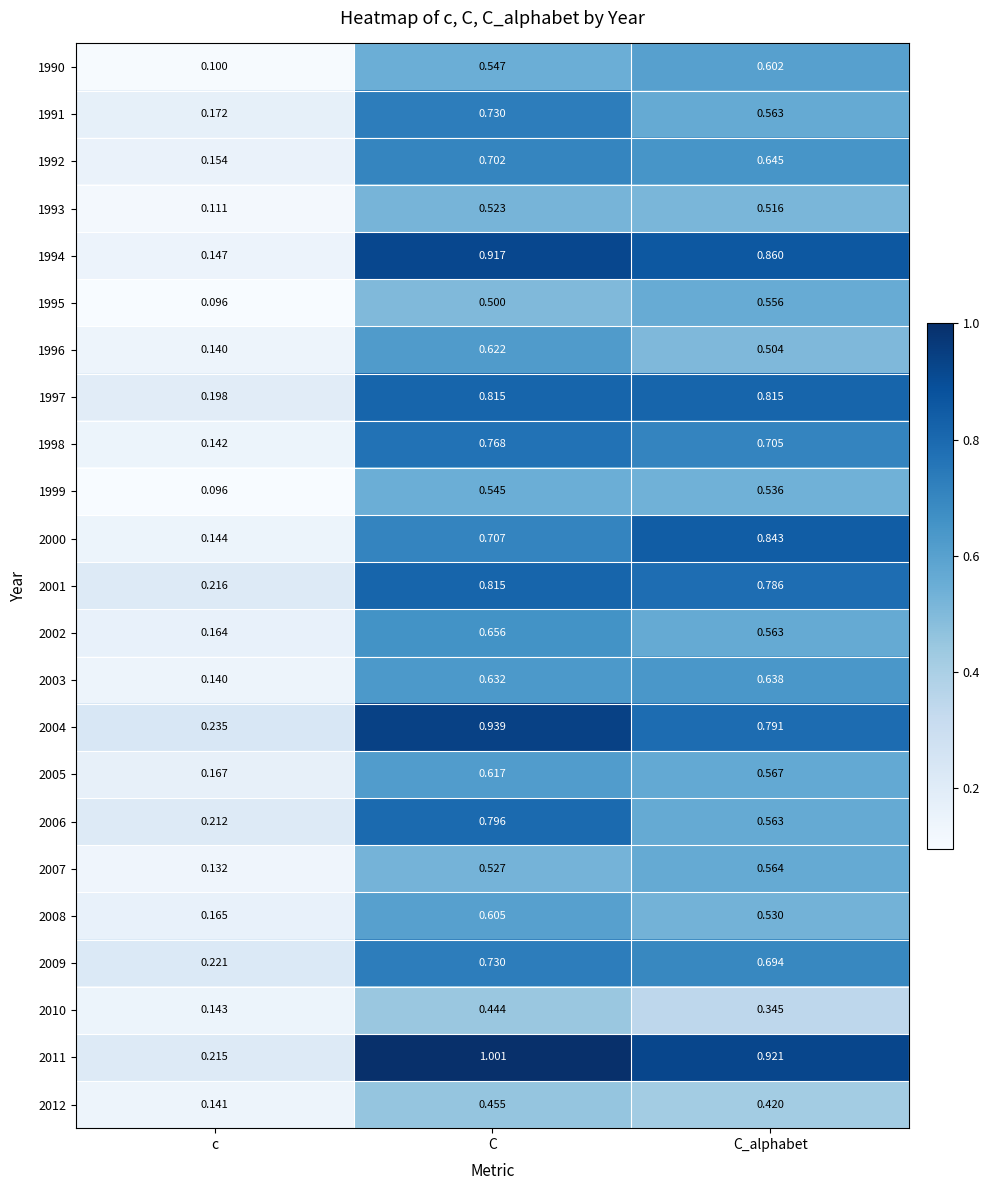

At how many categories does at least one series exceed 0?

3